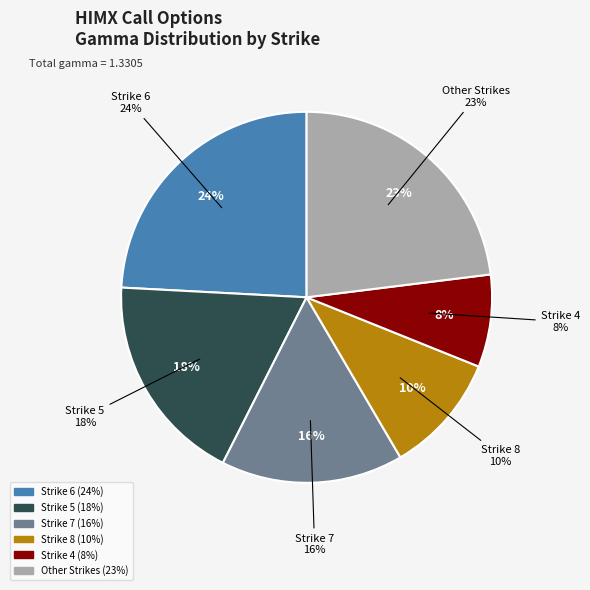

Is there any slice that represents more than half of the pie?

No